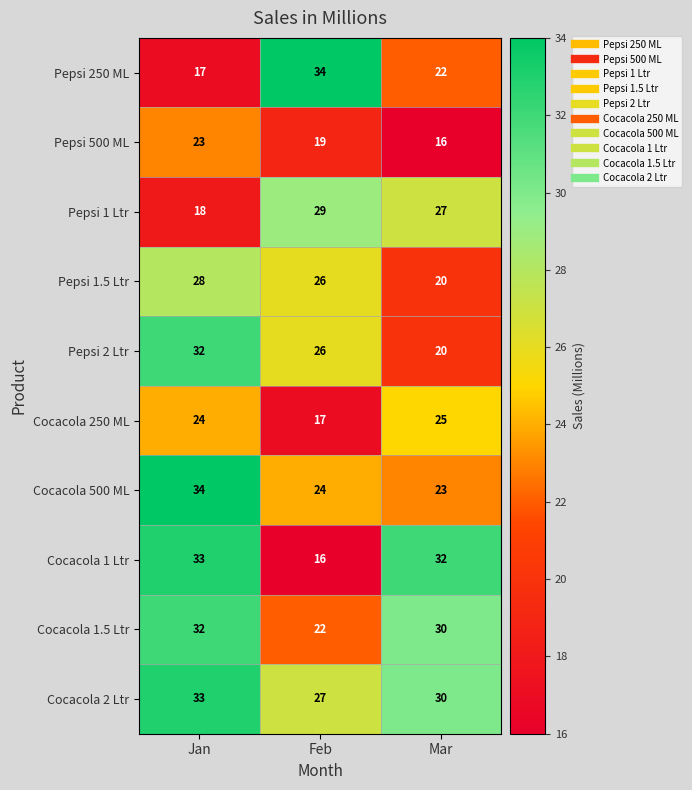

At how many categories does at least one series exceed 25?

3